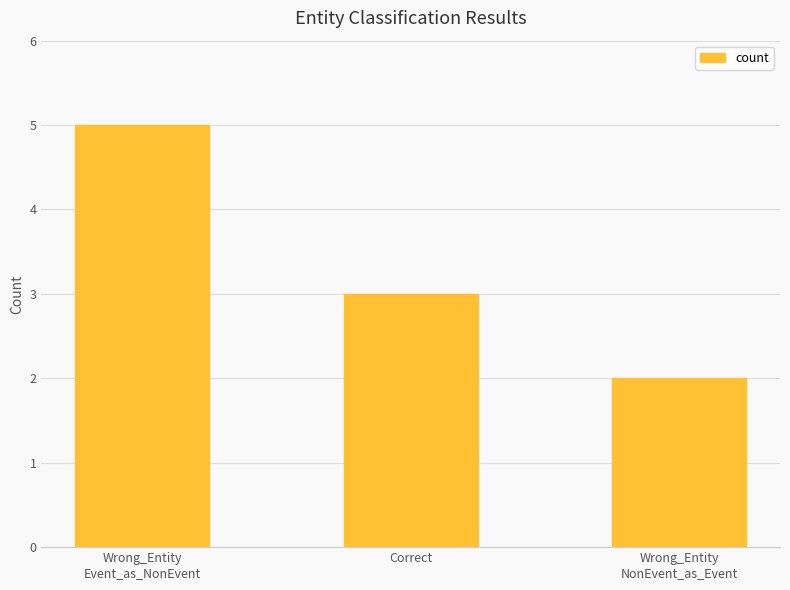

True or false: the data shows 7 at Wrong_Entity
Event_as_NonEvent.

False